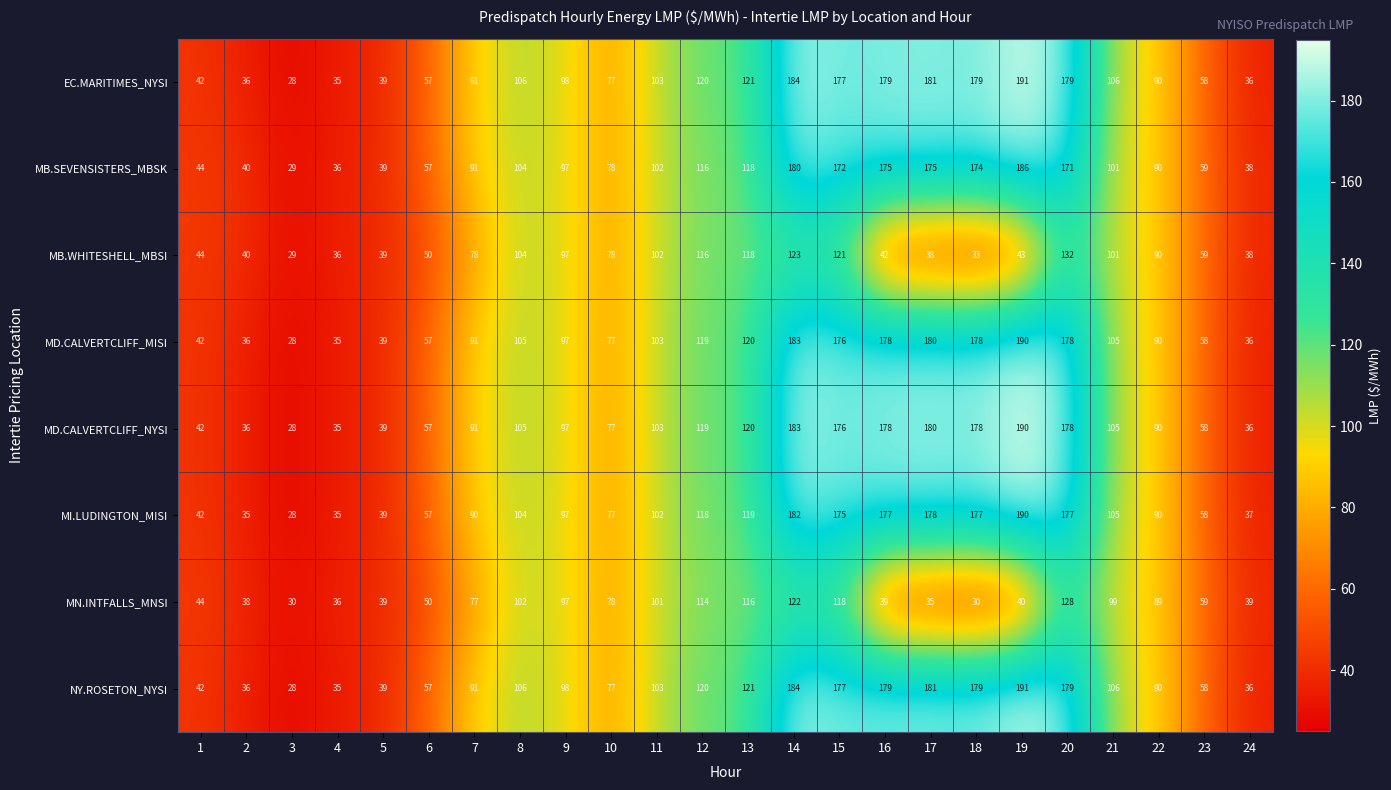

What is the sum of all MB.WHITESHELL_MBSI values?

1751